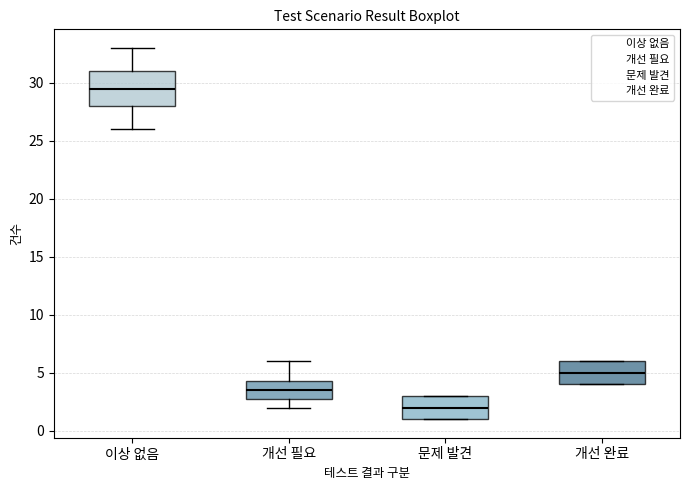

Reading left to right, transcribe this box plot: for each box, give where its median line is, the range the box spans, and where its two whiskers end, as read against the y-axis. The values are not printed on the chart, so give them approximately, as read against the axis.

이상 없음: median 29.5, box 28.0 to 31.0, whiskers 26.0 to 33.0
개선 필요: median 3.5, box 3.0 to 4.5, whiskers 2.0 to 6.0
문제 발견: median 2.0, box 1.0 to 3.0, whiskers 1.0 to 3.0
개선 완료: median 5.0, box 4.0 to 6.0, whiskers 4.0 to 6.0